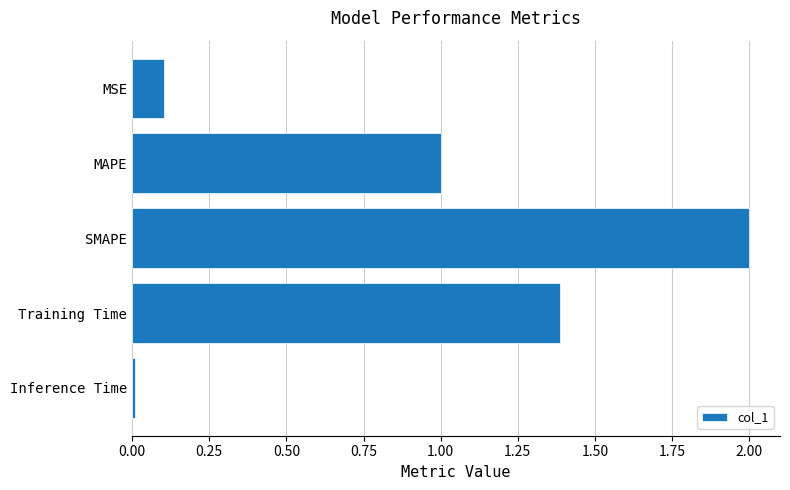

How many bars are there in total?

5